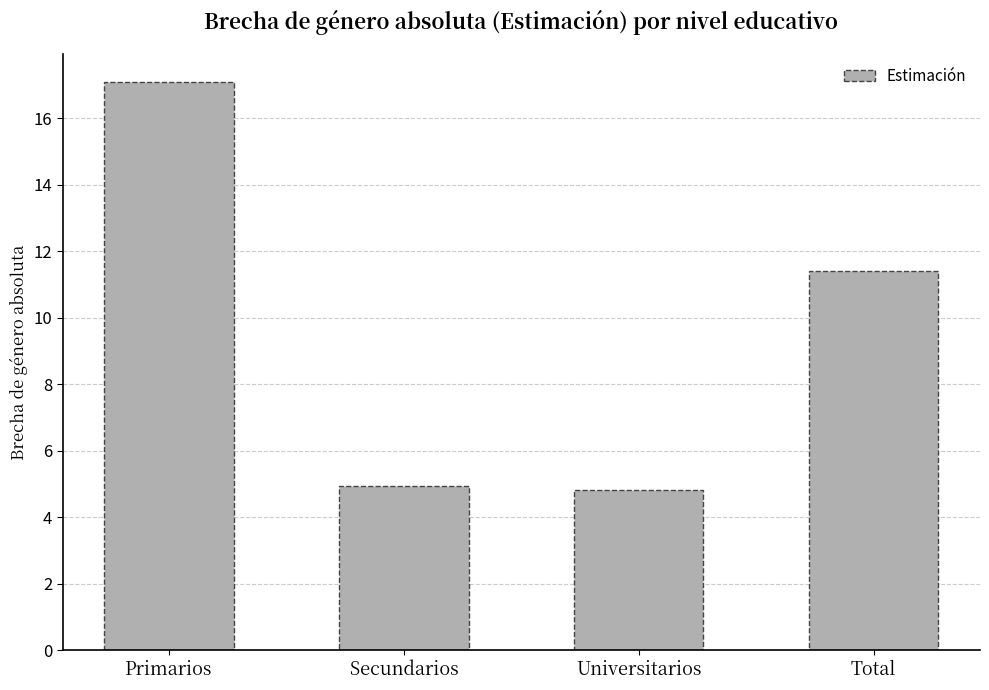

Count the number of values greater than 11.

2